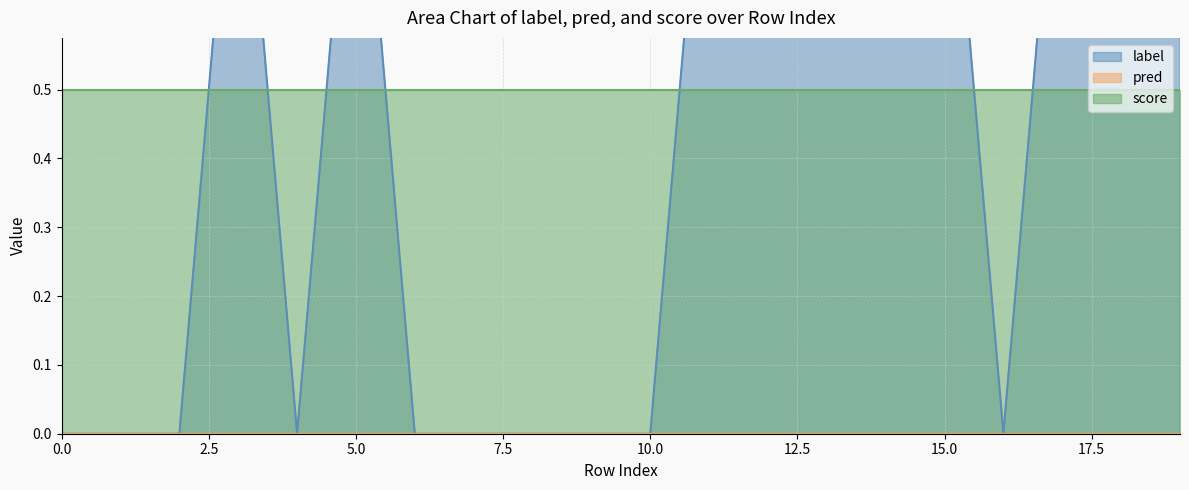

What is the difference between the highest and lowest values at 3?

1.0